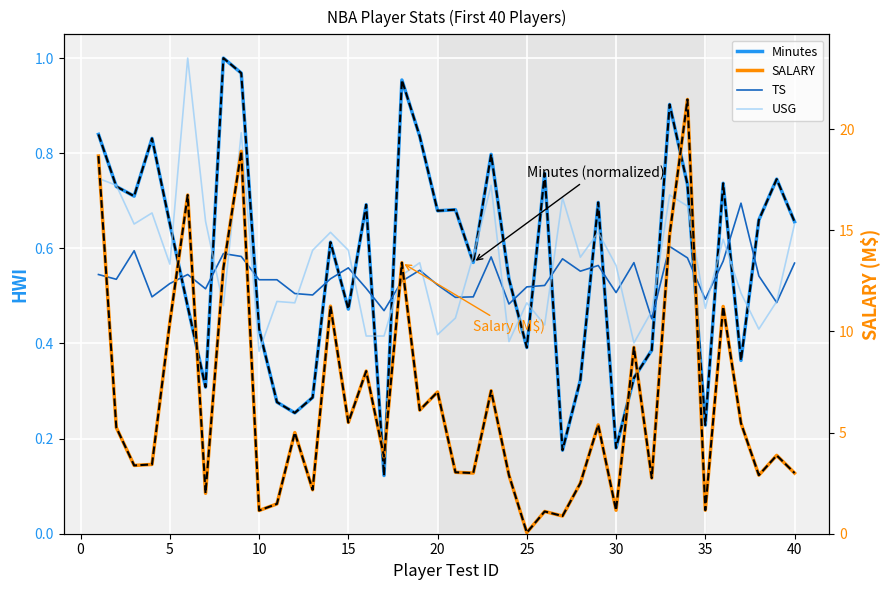

True or false: SALARY has more than 2 interior local peaks.

True